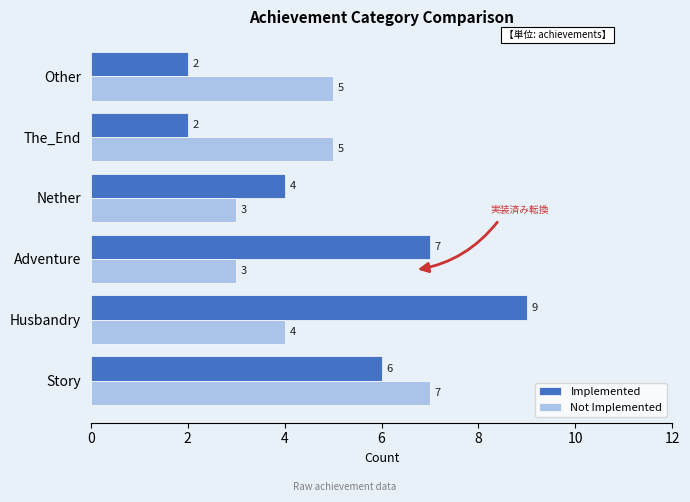

What is the difference between the maximum and minimum values in the Not Implemented series?

4